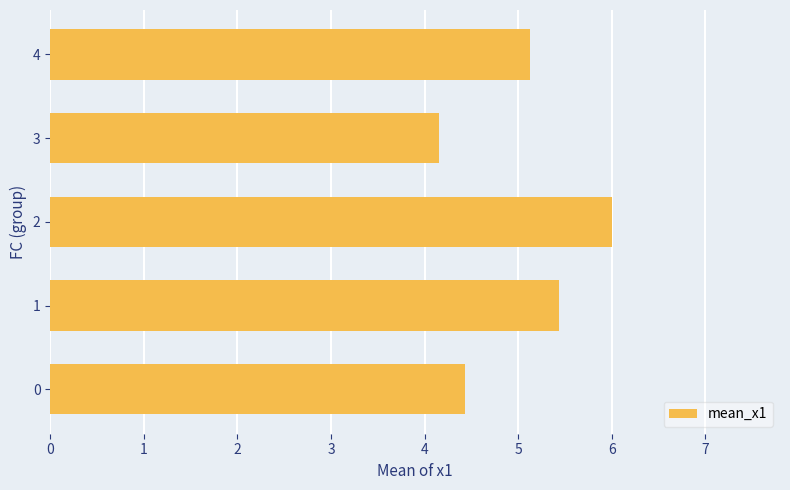

Reading bottom to top, extract all data points from this chart.

0=4.4	1=5.4	2=6.0	3=4.2	4=5.1